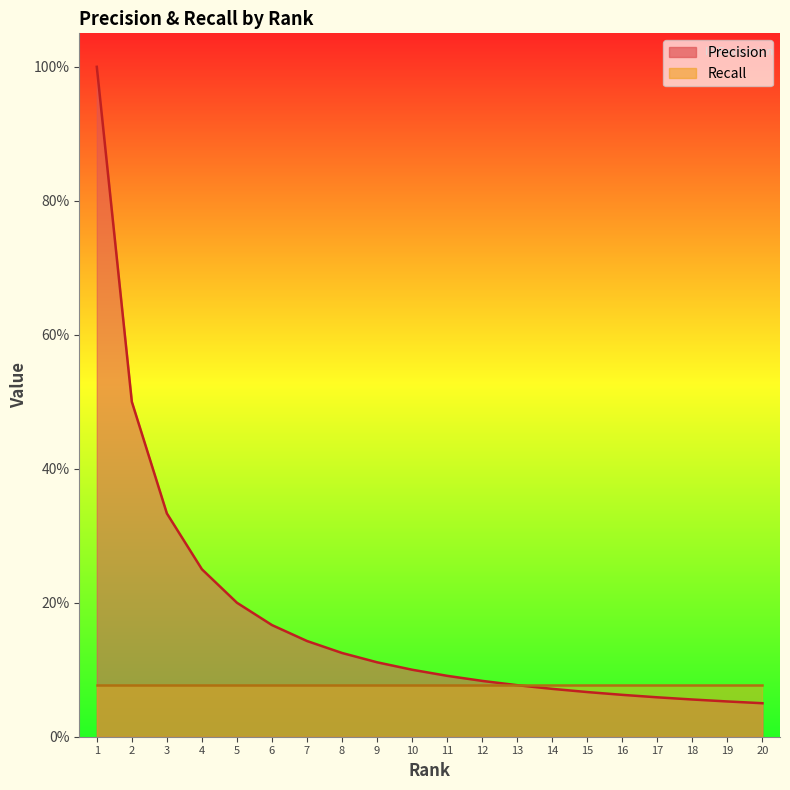

What is the sum of all values?

3.6